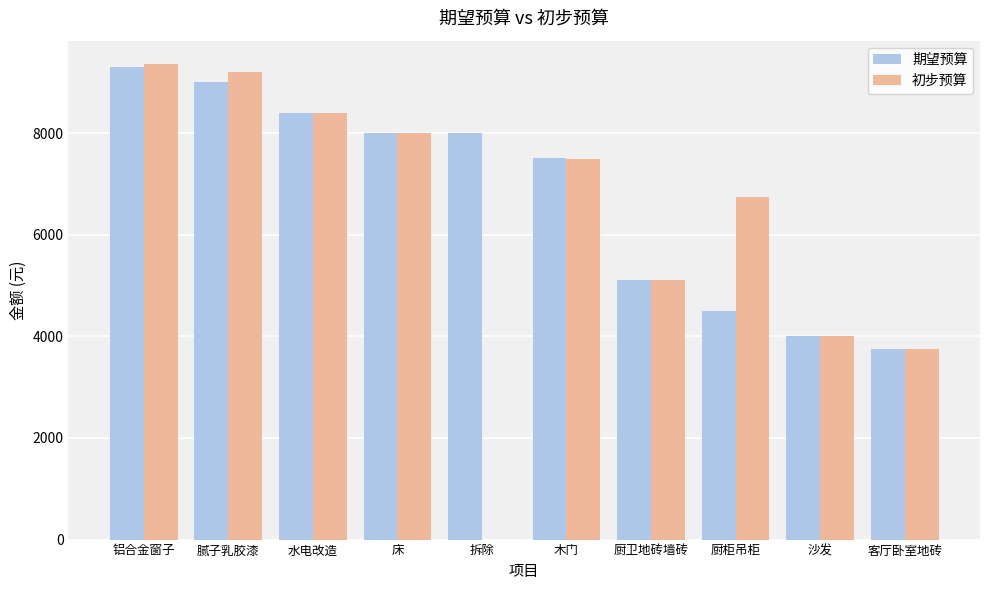

What is the total value across all series at 腻子乳胶漆?

18200